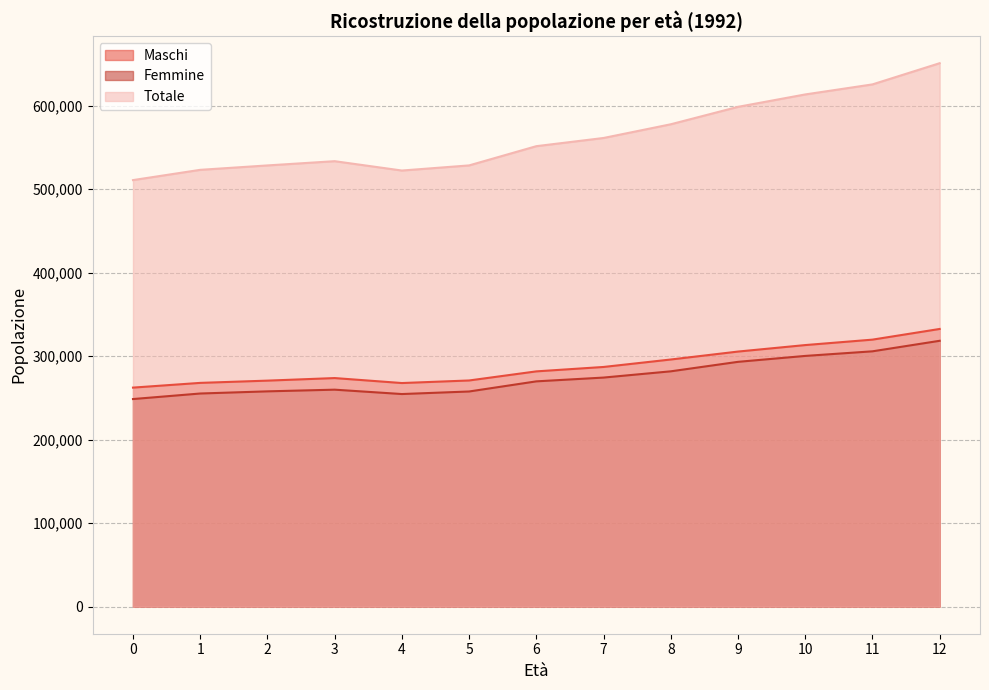

How many lines are shown in the chart?

3